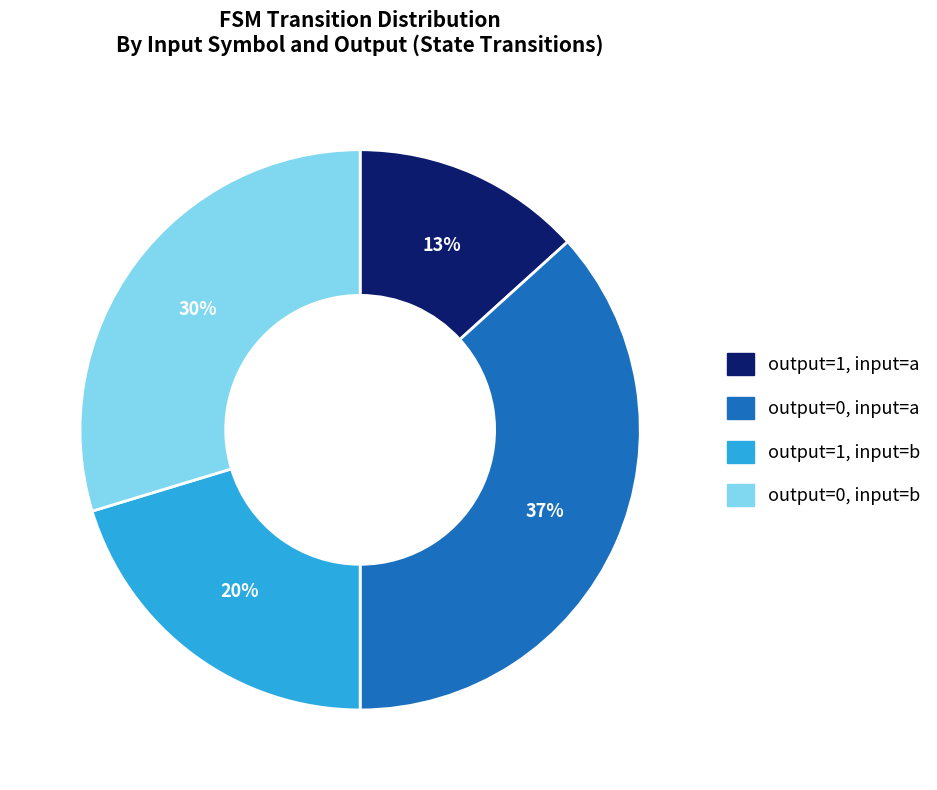

To the nearest percent, what percentage of the pie is output=1, input=b?

20%